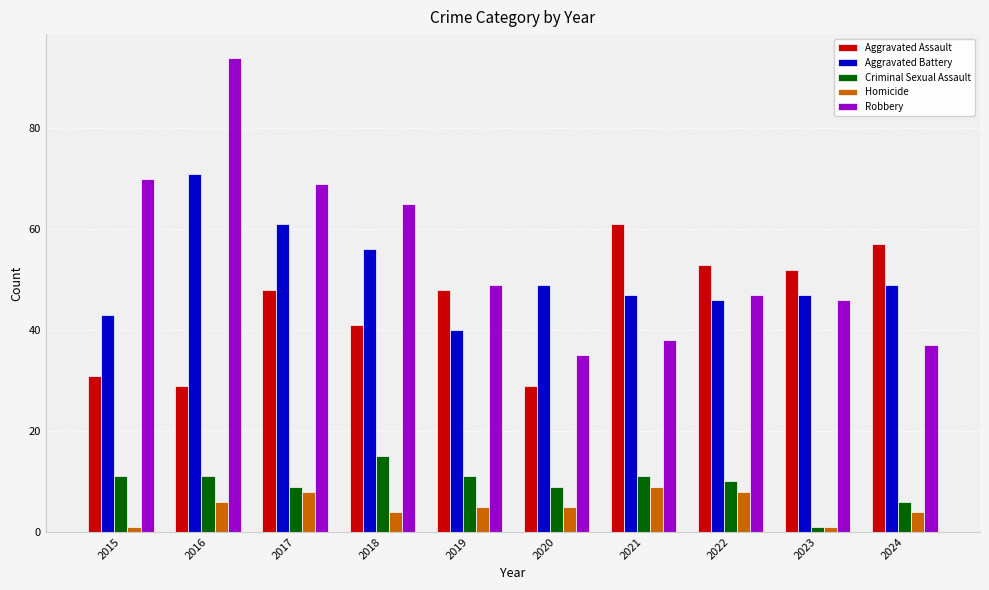

Which category has the lowest value in the Aggravated Battery series?

2019